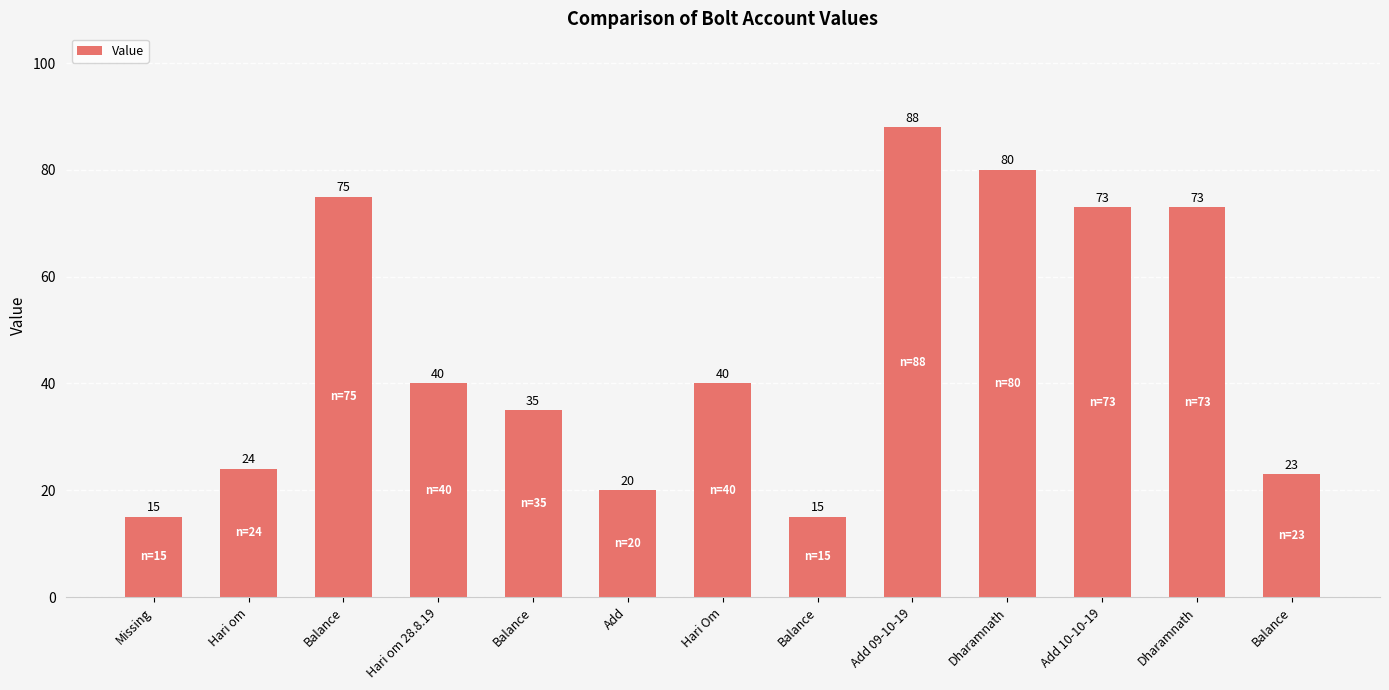

Does the chart contain any negative values?

No